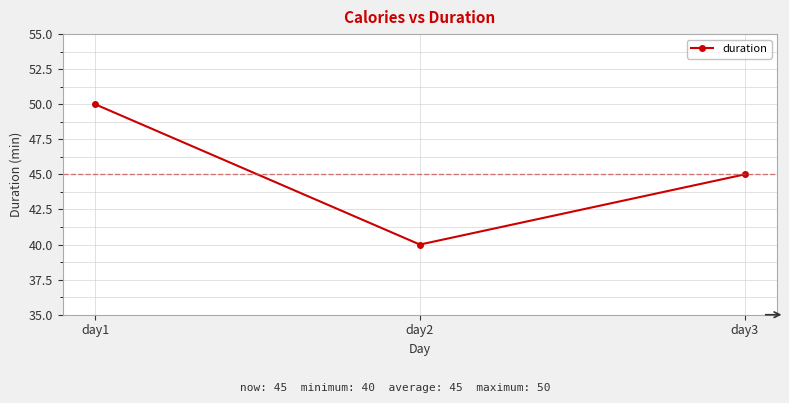

What is the maximum value shown in the chart?

50